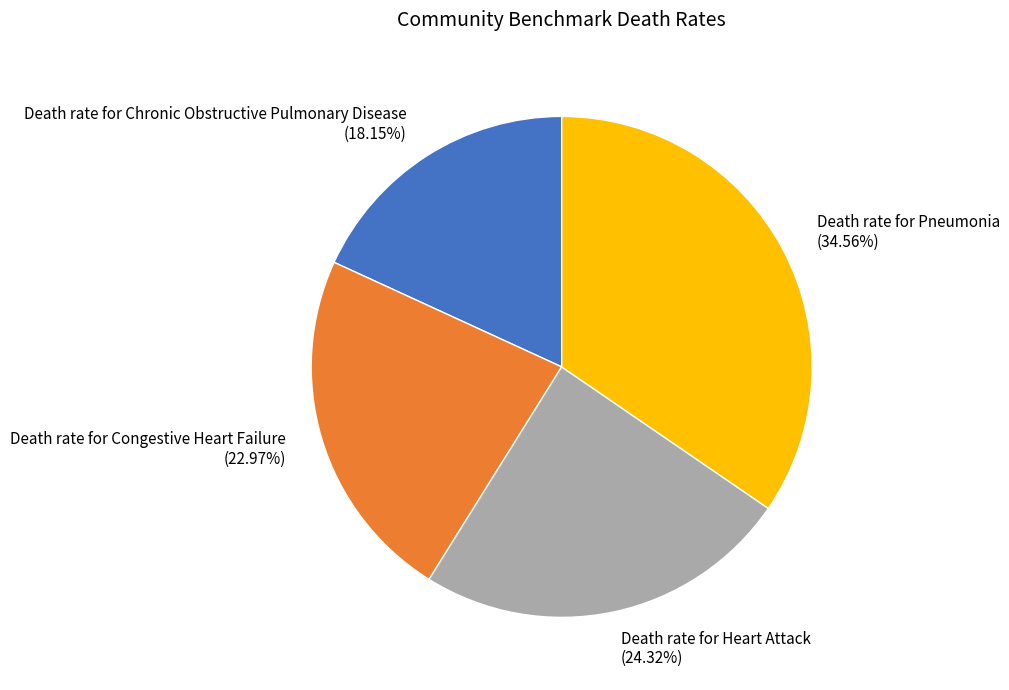

Count the number of slices in the pie.

4